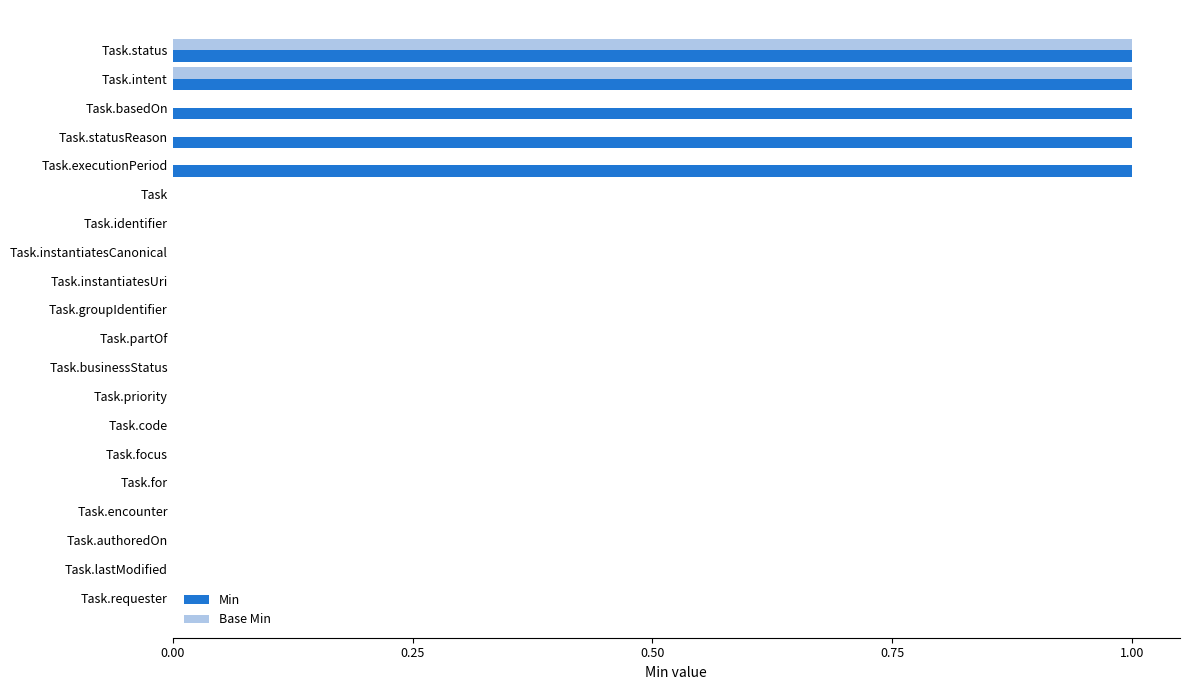

True or false: Base Min has a value of 0 at Task.focus.

True